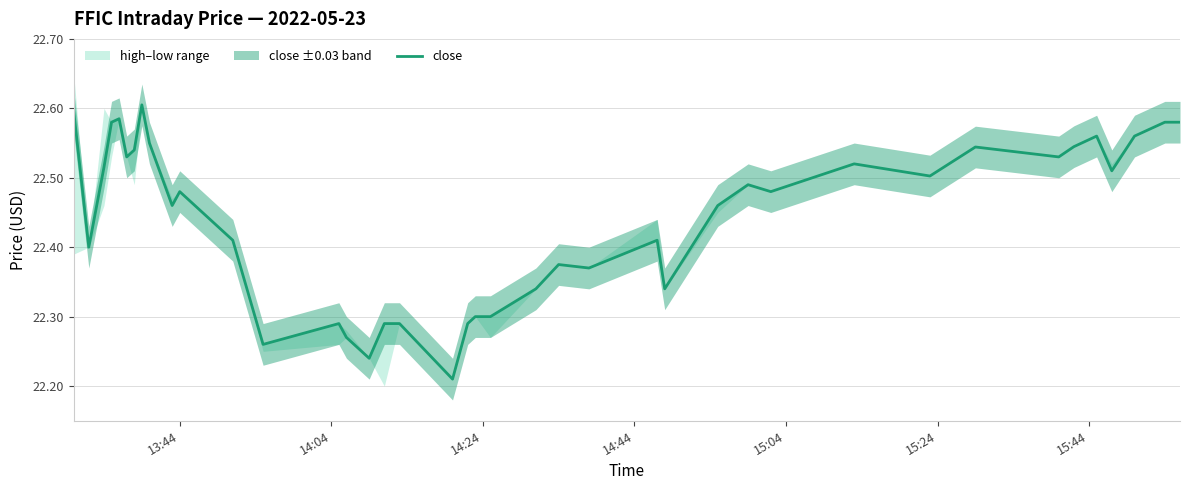

Does the chart have visible grid lines?

Yes